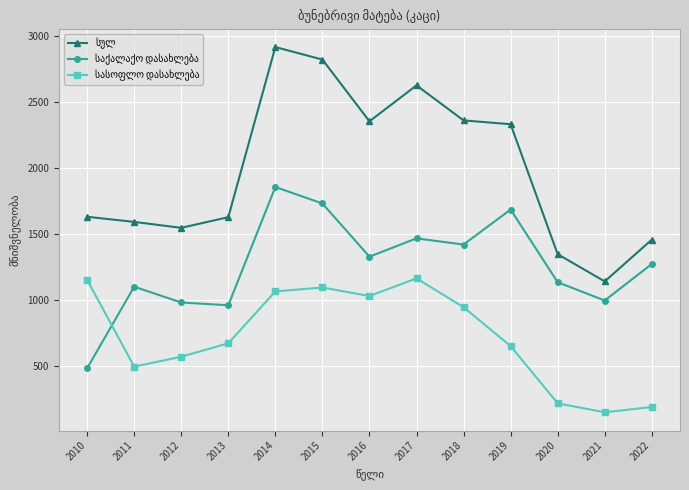

At how many categories does at least one series exceed 785?

13